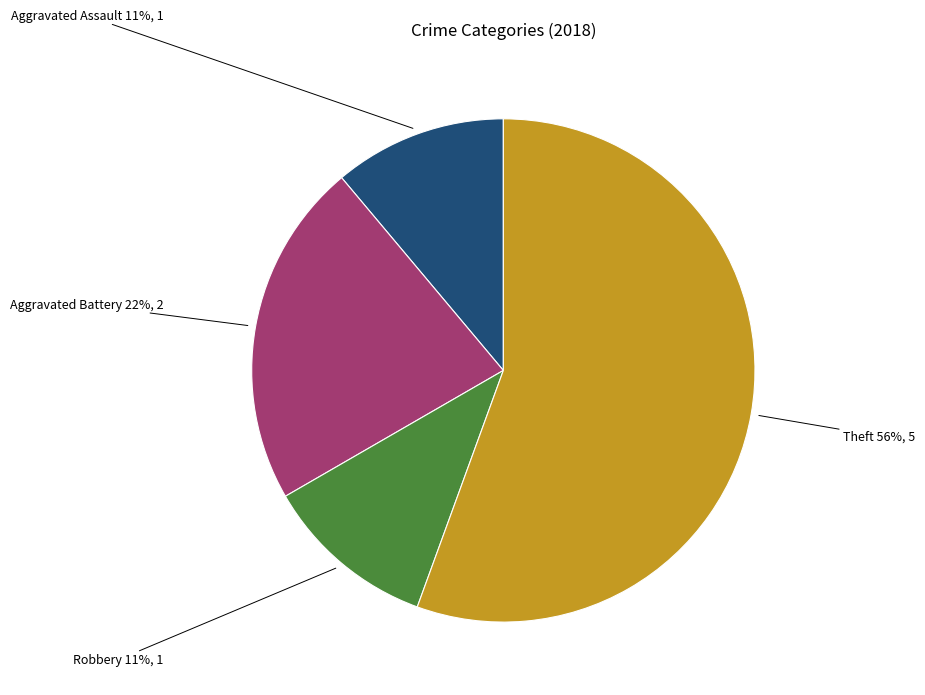

How many slices are in this pie chart?

4